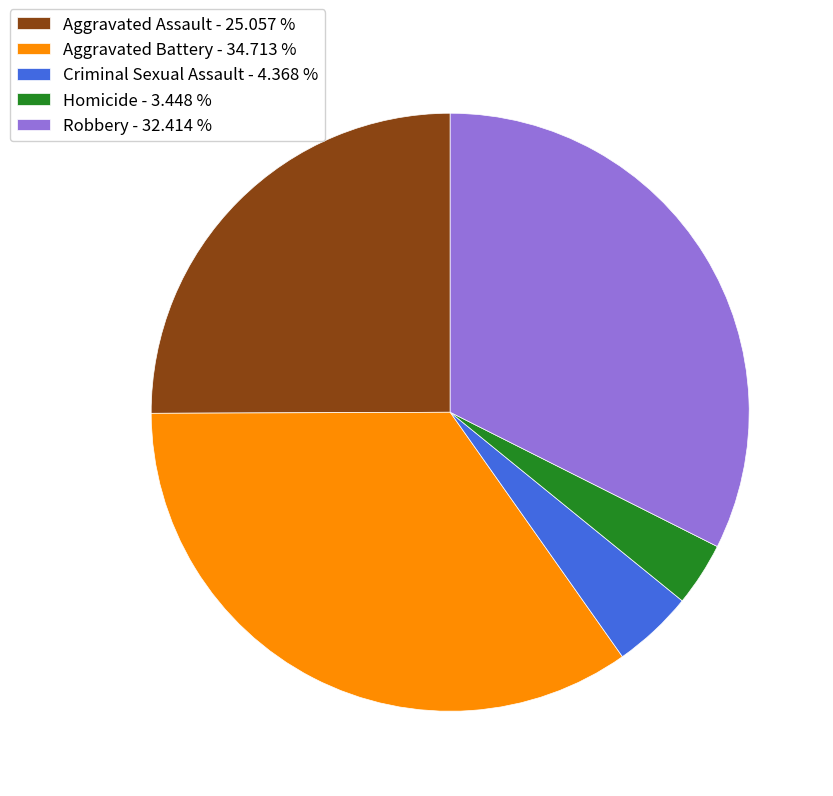

Is there a majority slice in this chart?

No